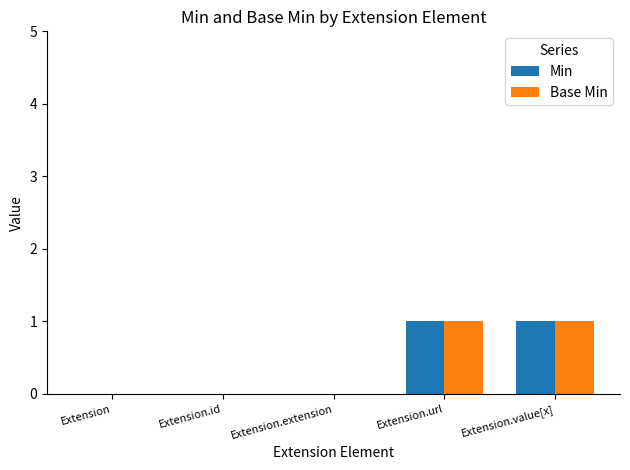

Is it true that Base Min equals 0 at Extension?

True